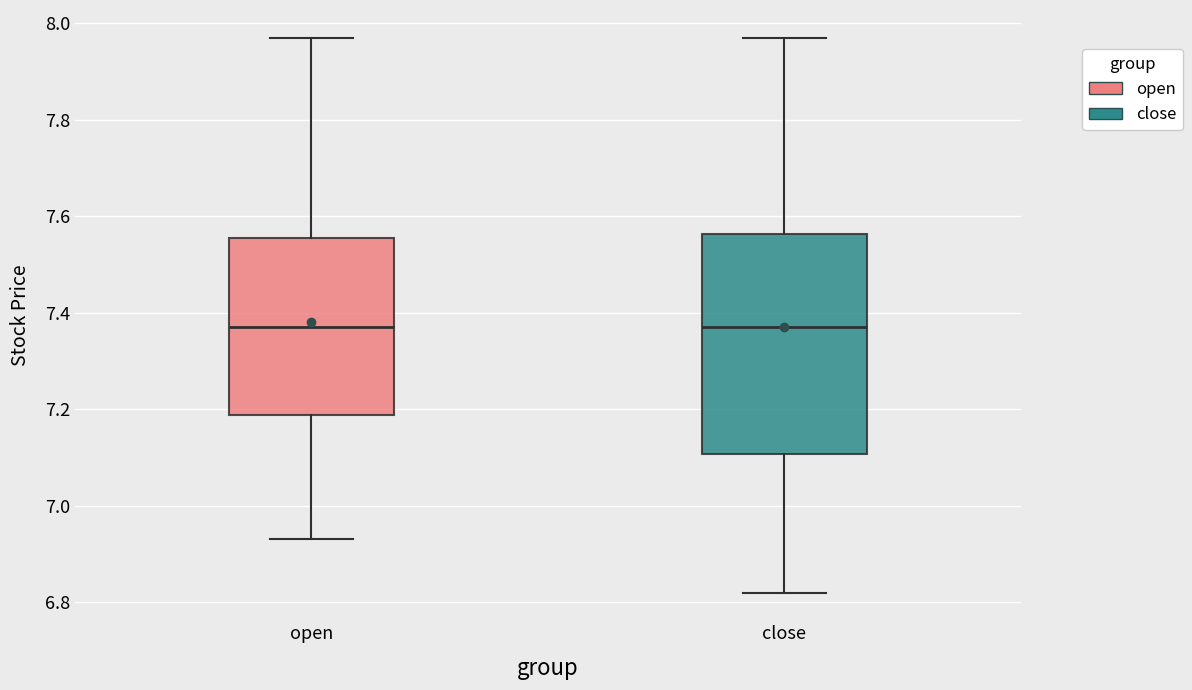

Which box is the tallest, from its lower edge to its upper edge?

close